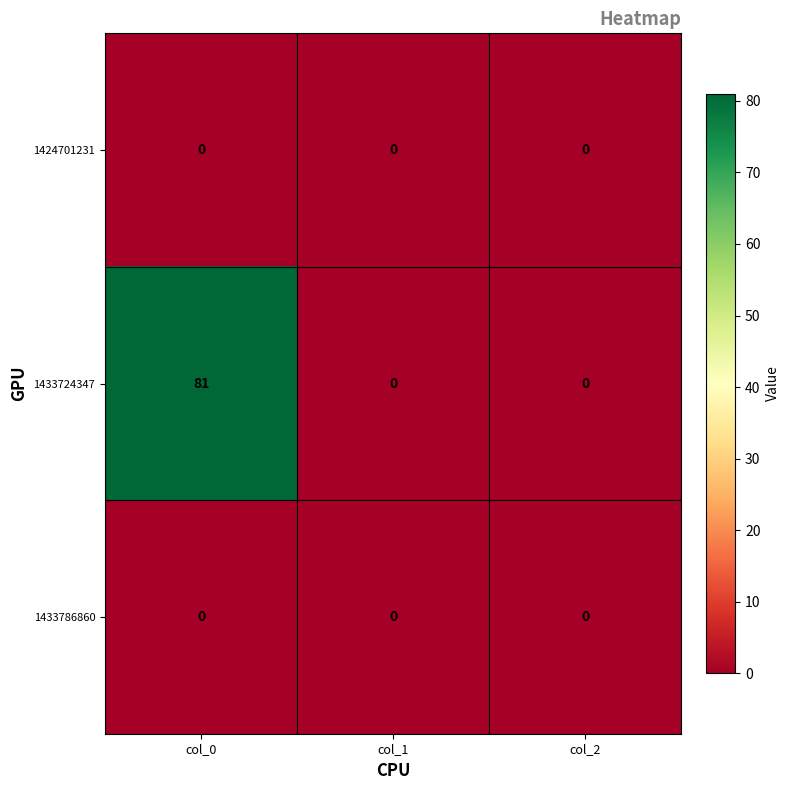

What is the maximum value shown in the chart?

81